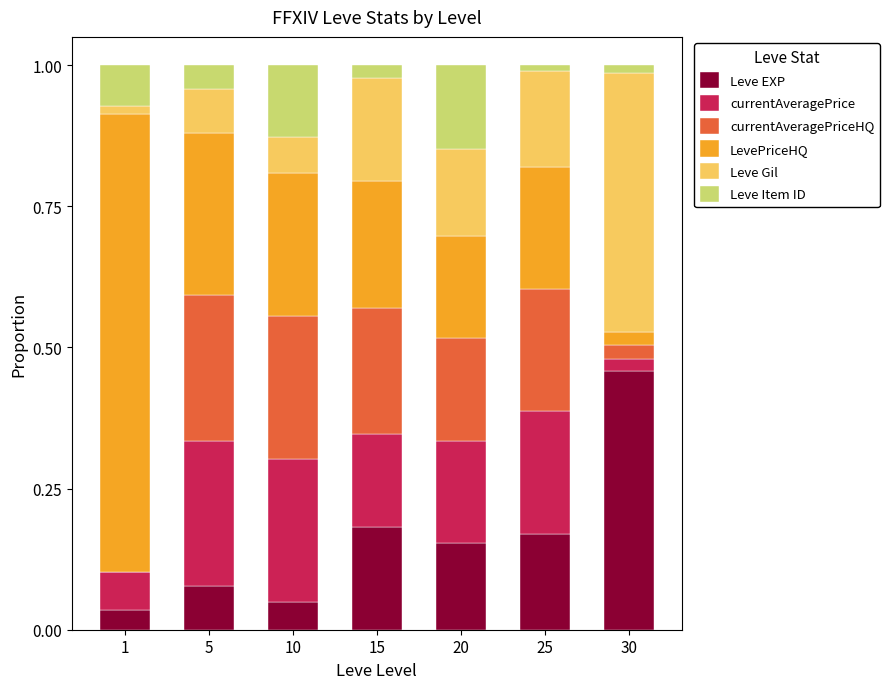

What is the total value across all series at 20?

1.0